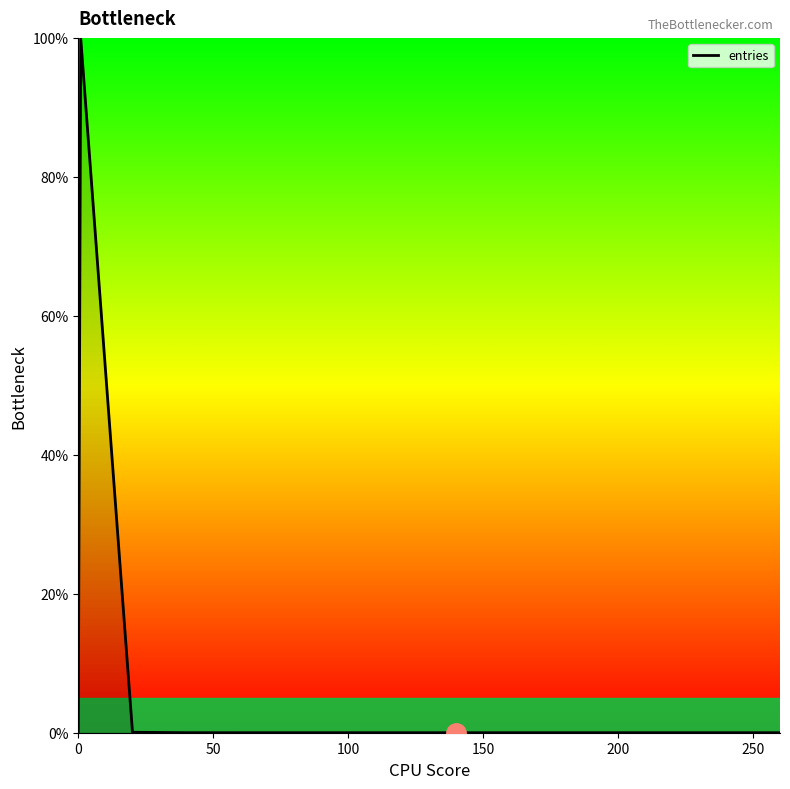

Does the chart display data point markers on the line(s)?

No